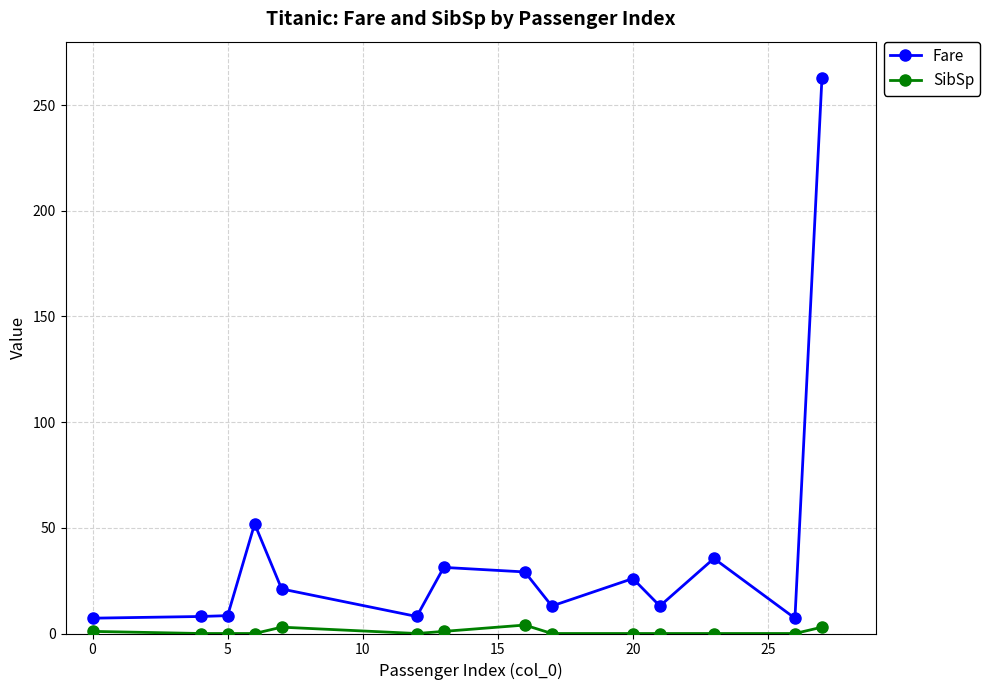

How many lines are shown in the chart?

2